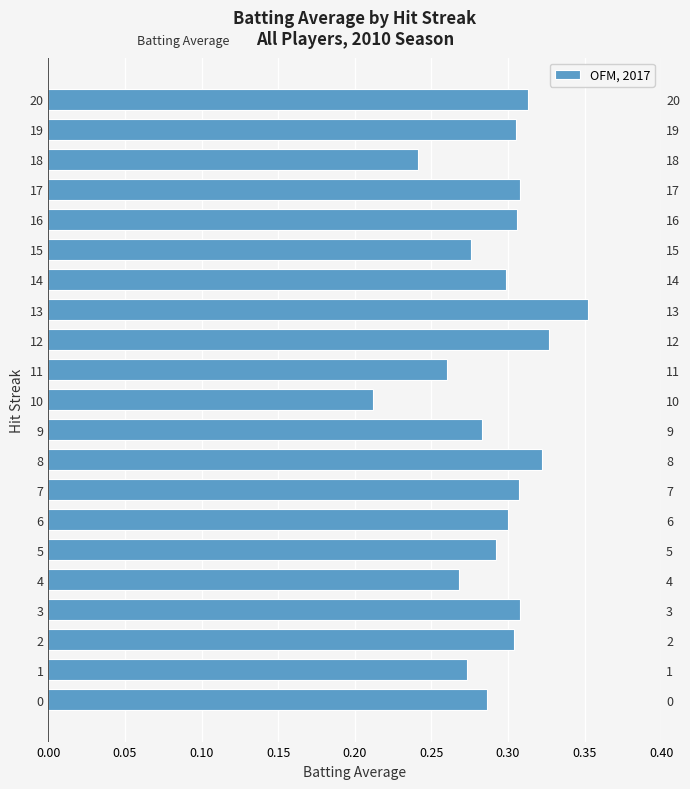

Does the chart contain any negative values?

No